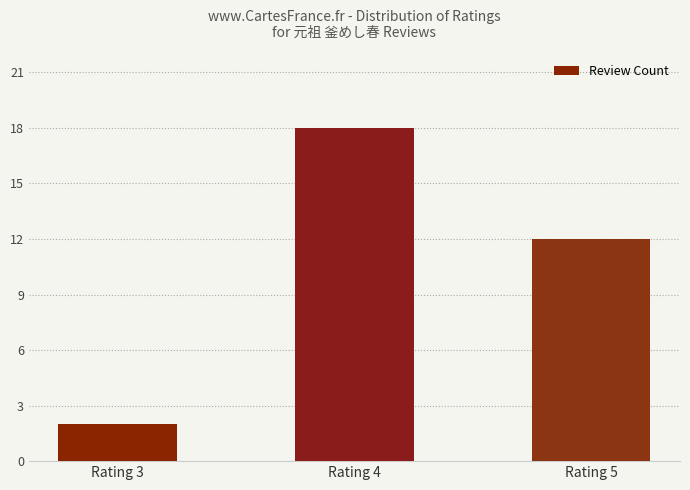

How many data points does each series have?

3